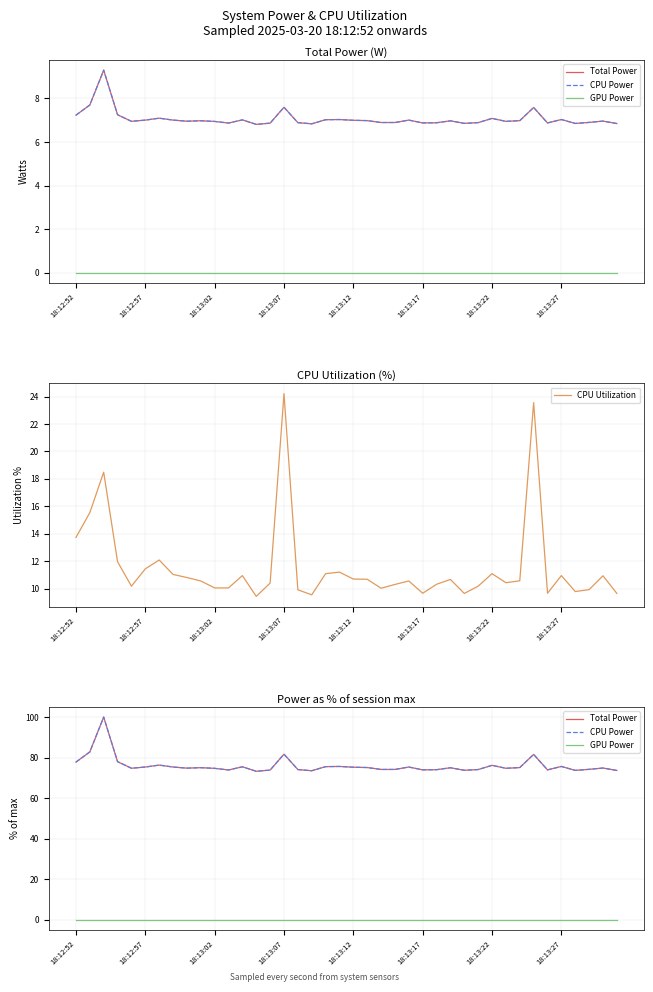

At which label does Total Power first exceed 75?

18:12:52